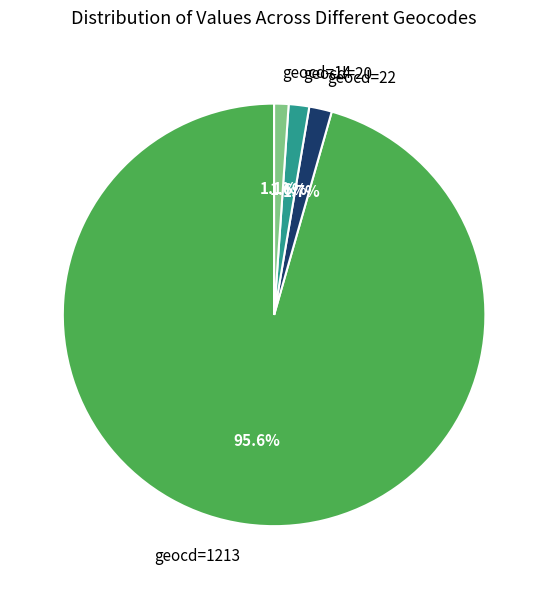

Rank the categories by value from highest to lowest.

1213, 22, 20, 19, 15, 14, 12, 11, 11, 8, 8, 7